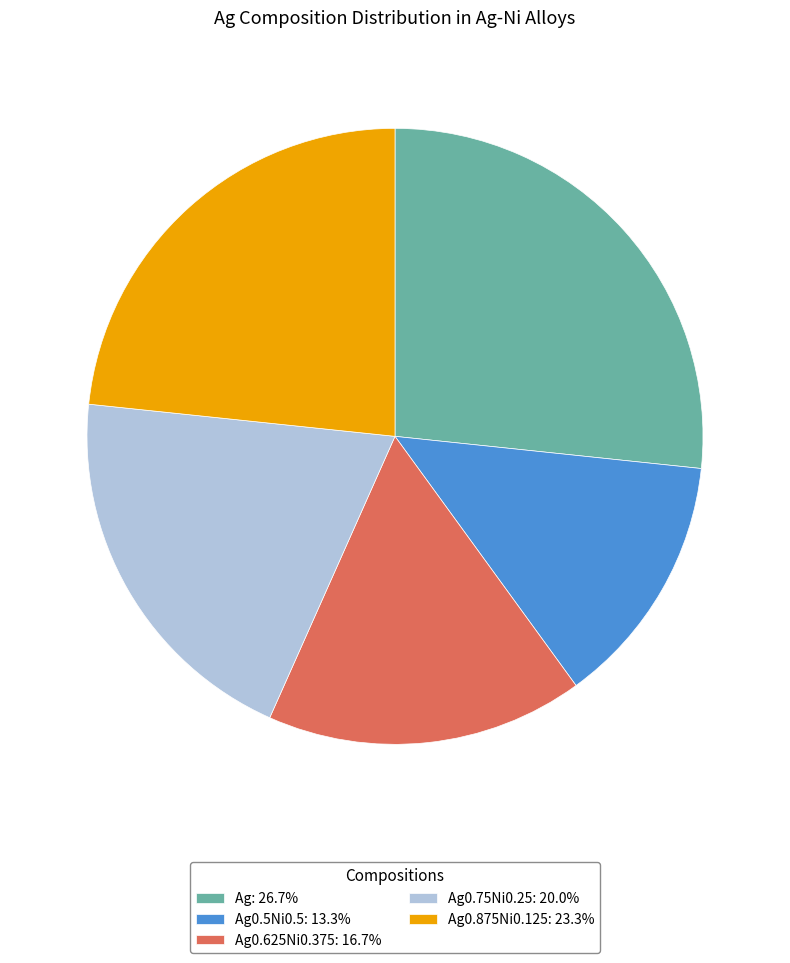

Does any single category account for the majority?

No